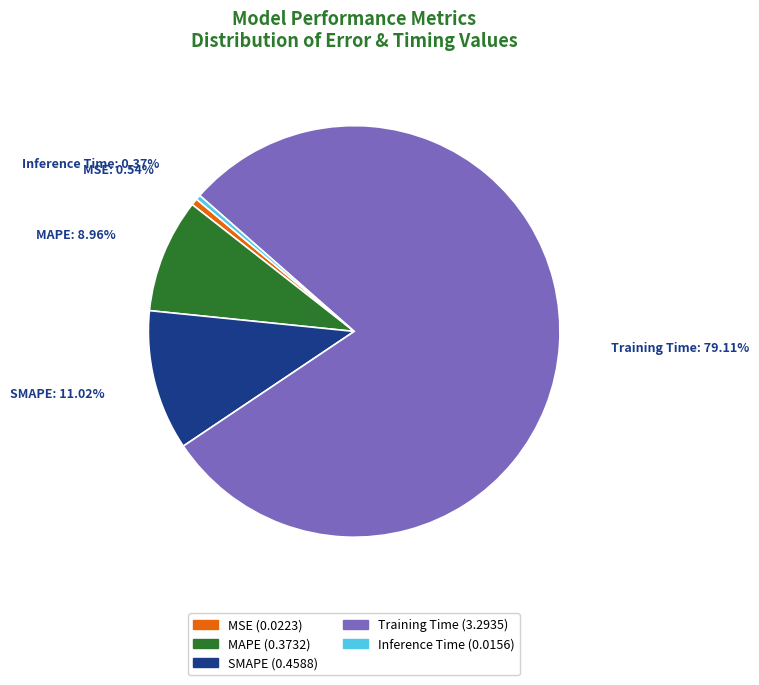

Which has a higher value, MAPE (0.3732) or Inference Time (0.0156)?

MAPE (0.3732)